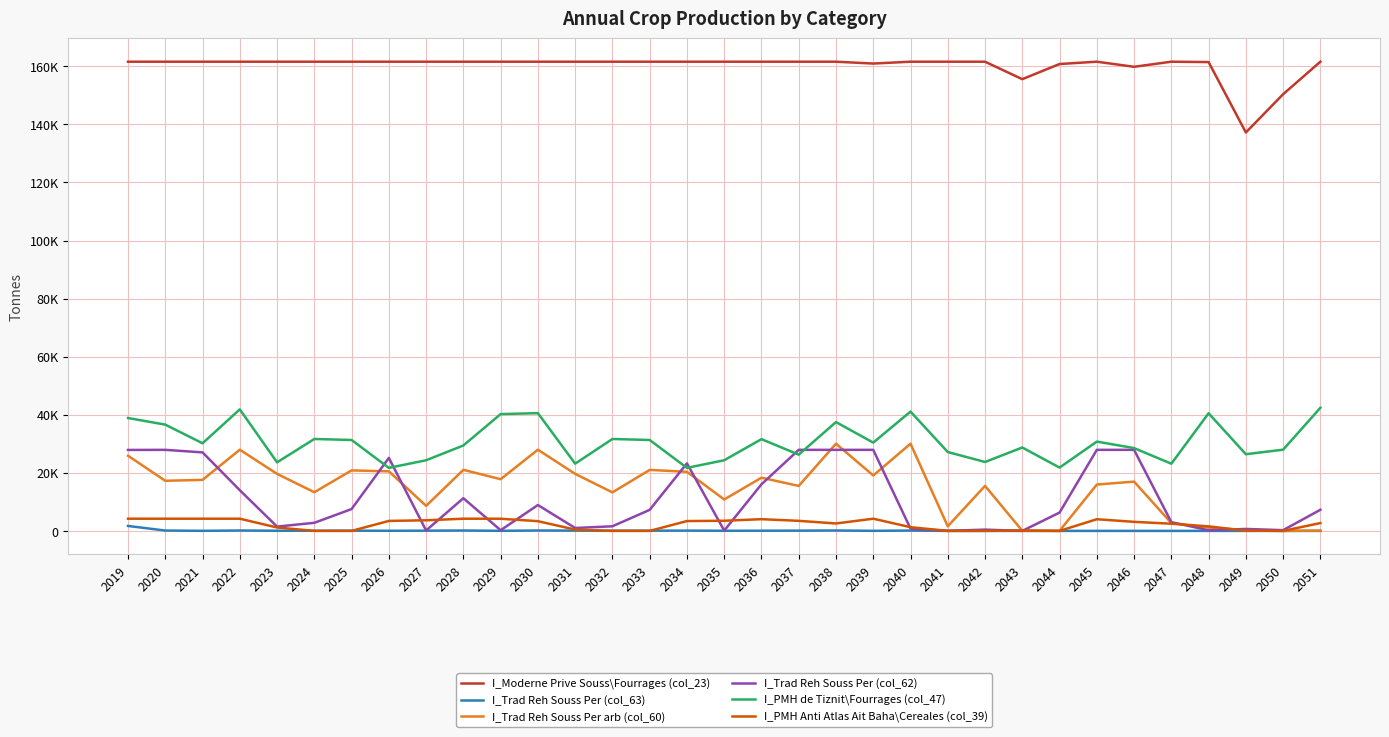

Rank the series by their maximum value, from highest to lowest.

I_Moderne Prive Souss\Fourrages (col_23), I_PMH de Tiznit\Fourrages (col_47), I_Trad Reh Souss Per arb (col_60), I_Trad Reh Souss Per (col_62), I_PMH Anti Atlas Ait Baha\Cereales (col_39), I_Trad Reh Souss Per (col_63)